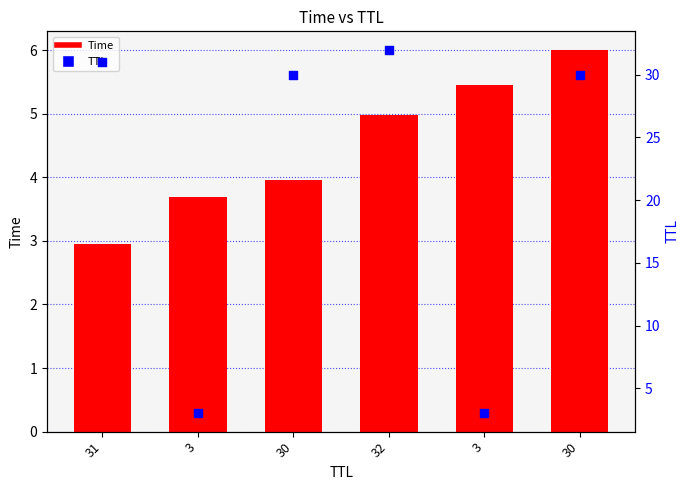

Which series has the largest Y range (max minus min)?

TTL